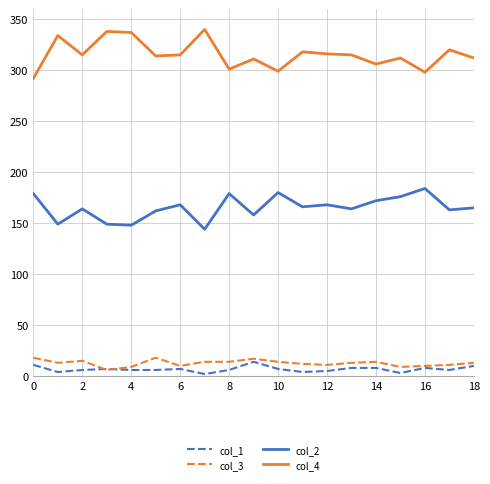

True or false: col_4 and col_1 cross at least once.

False